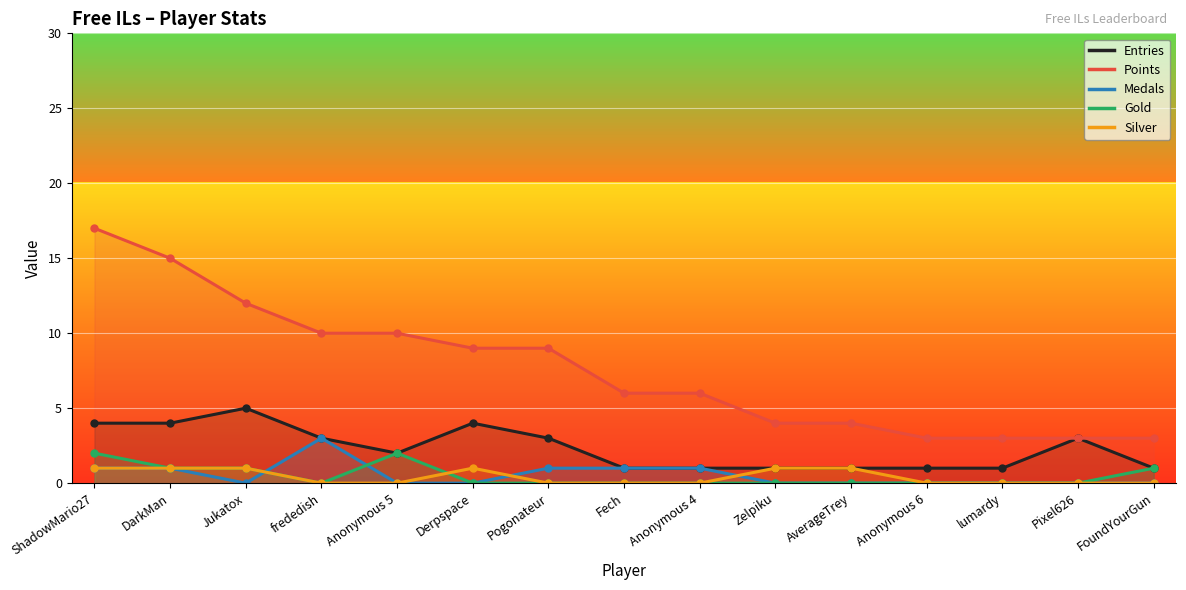

How many positive values does the Medals series have?

6